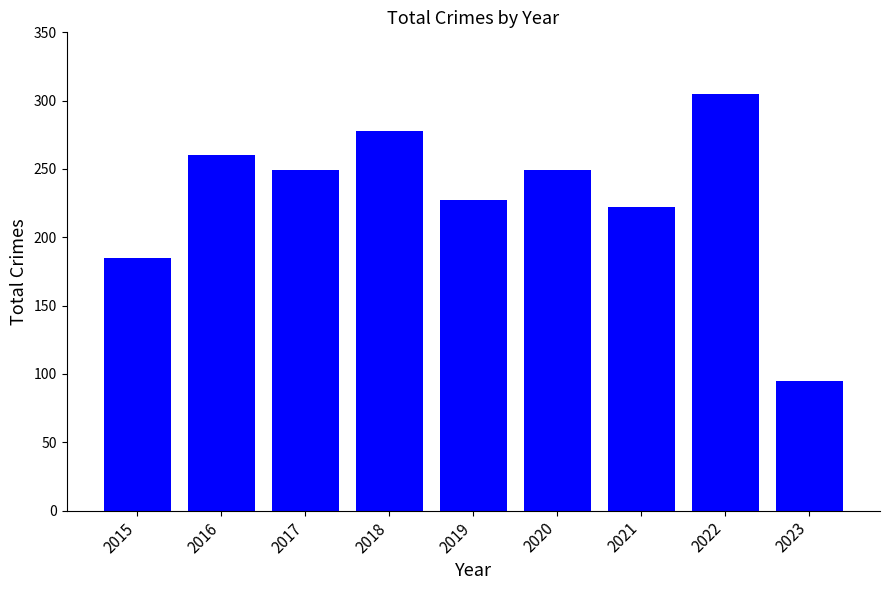

What is the smallest value displayed?

95